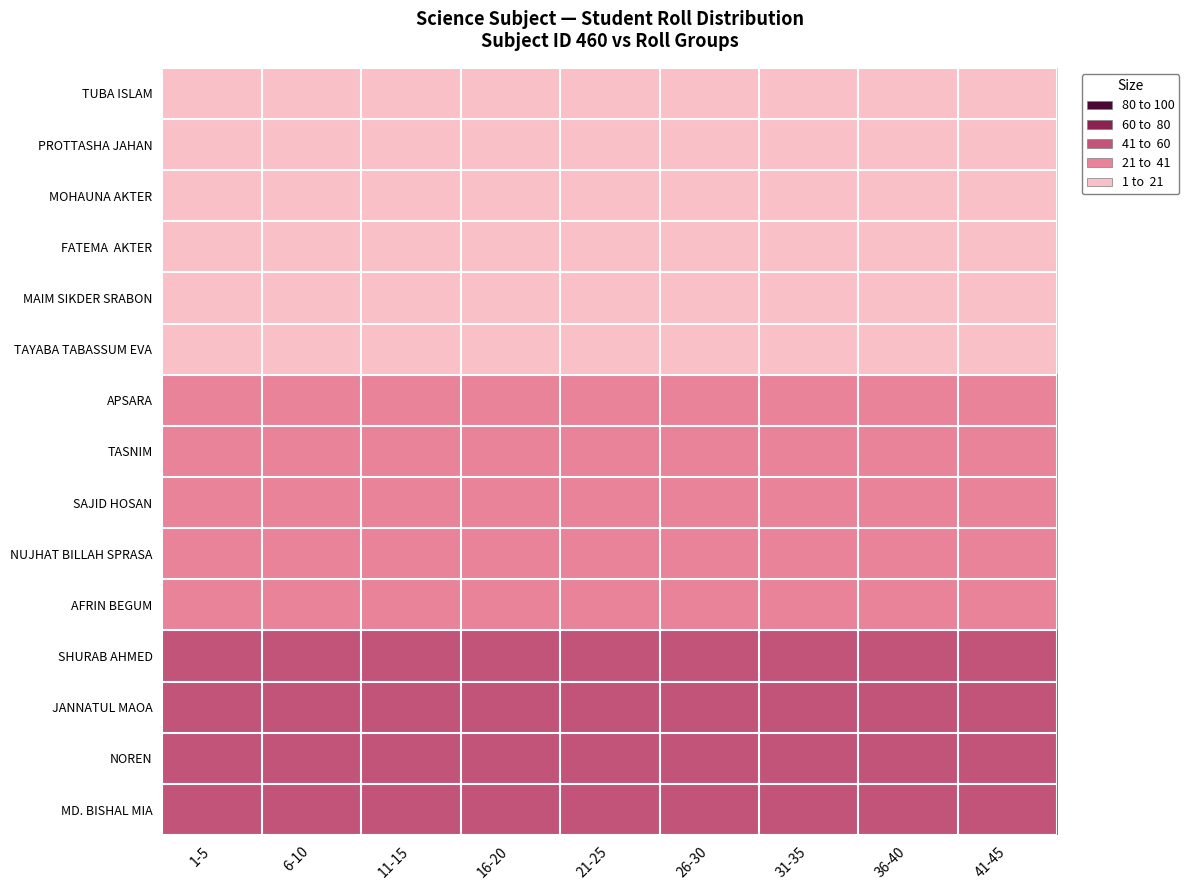

At which category is the sum across all series the highest?

1-5